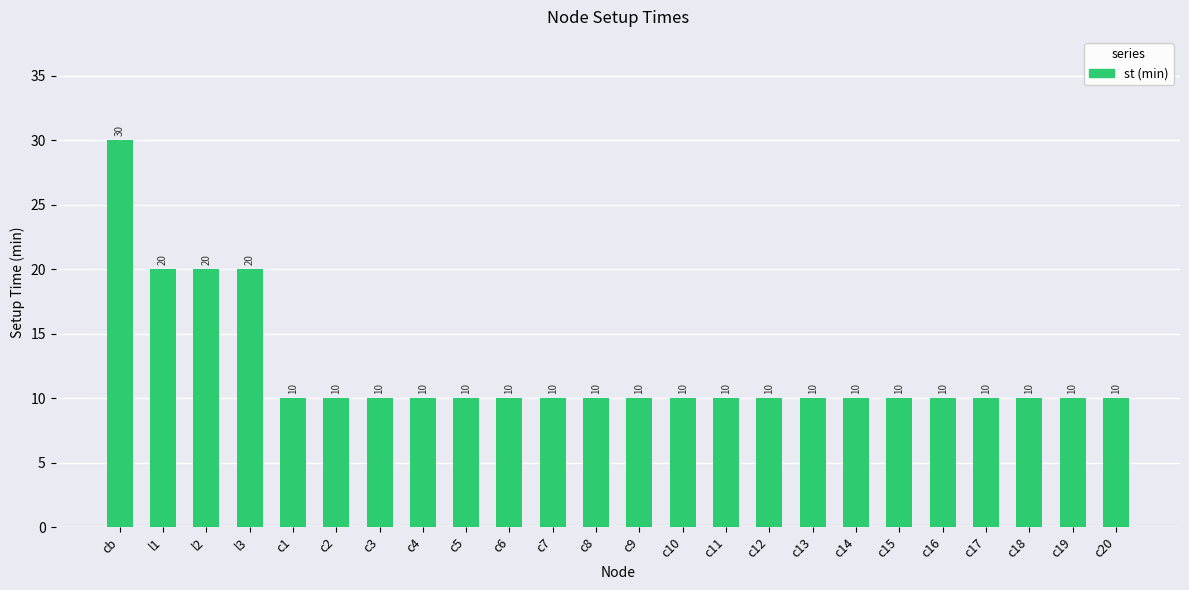

What is the greatest value displayed?

30